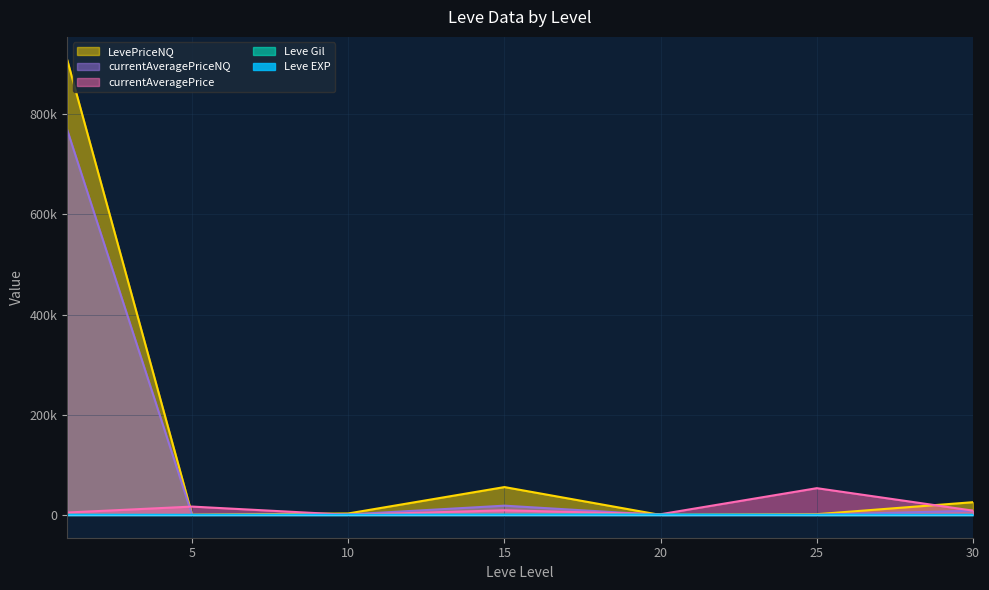

Which has a higher value, 1 or 20?

20